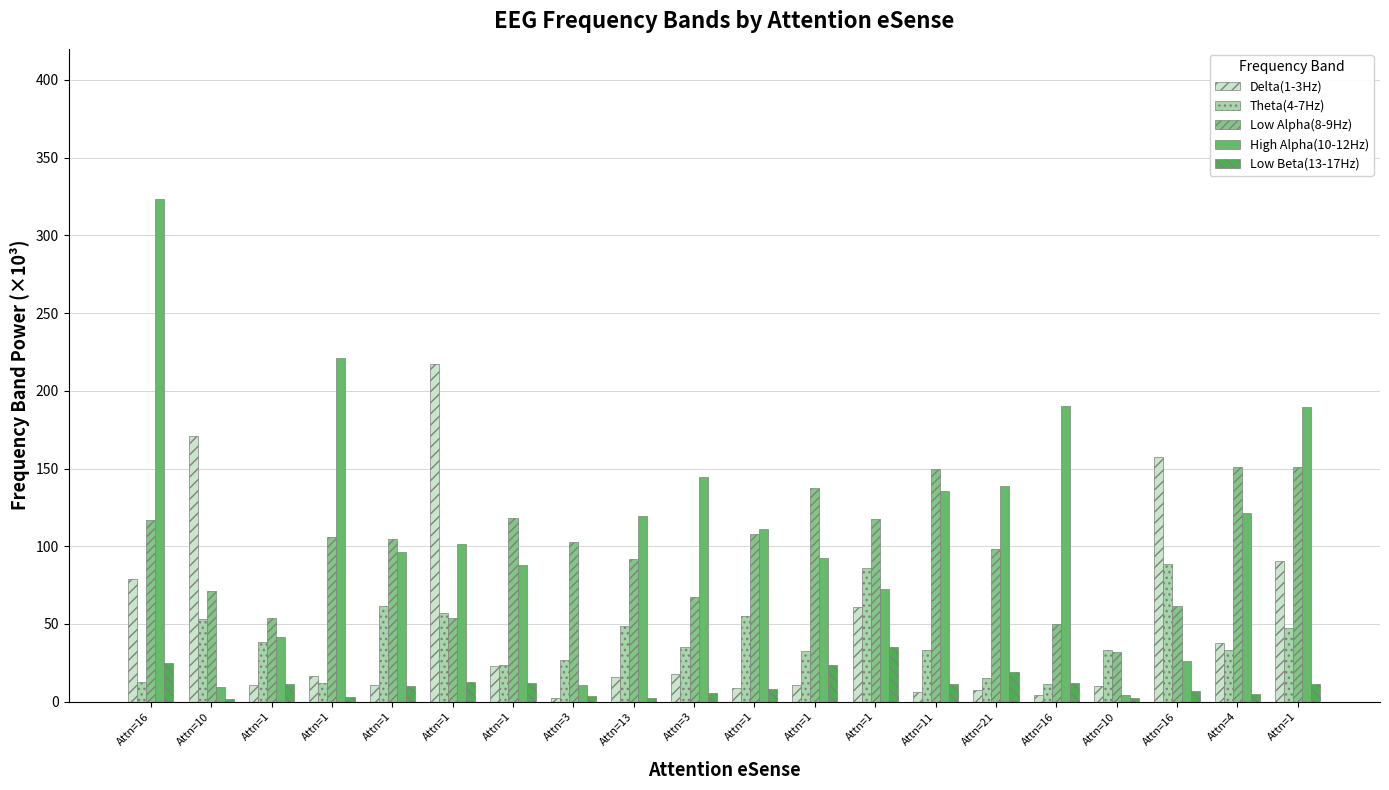

Between Attn=1 and Attn=10, which series saw the biggest shift?

High Alpha(10-12Hz)